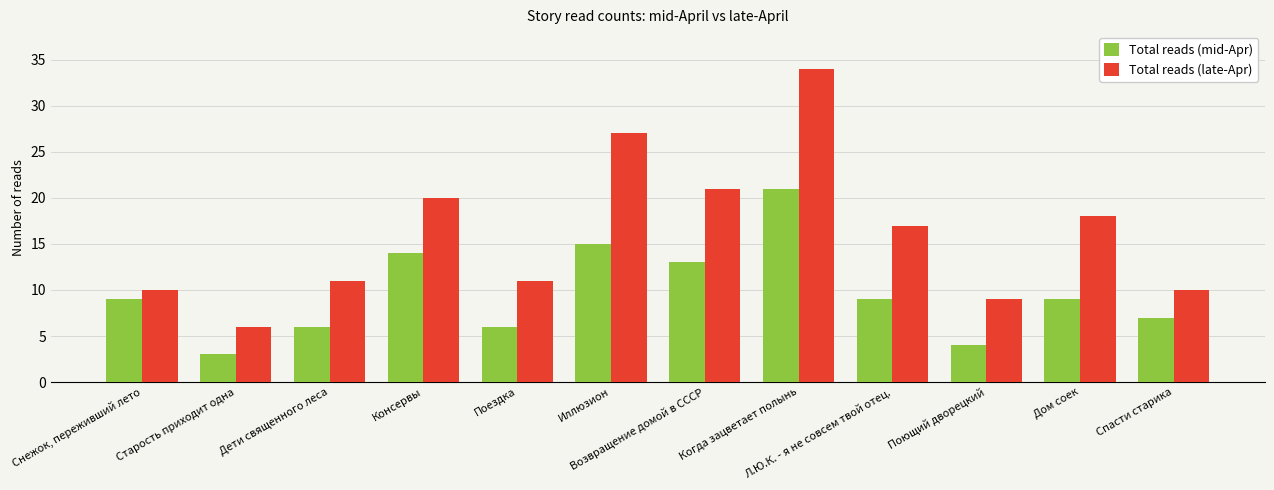

The Total reads (late-Apr) series shows 25 at Дом соек. True or false?

False